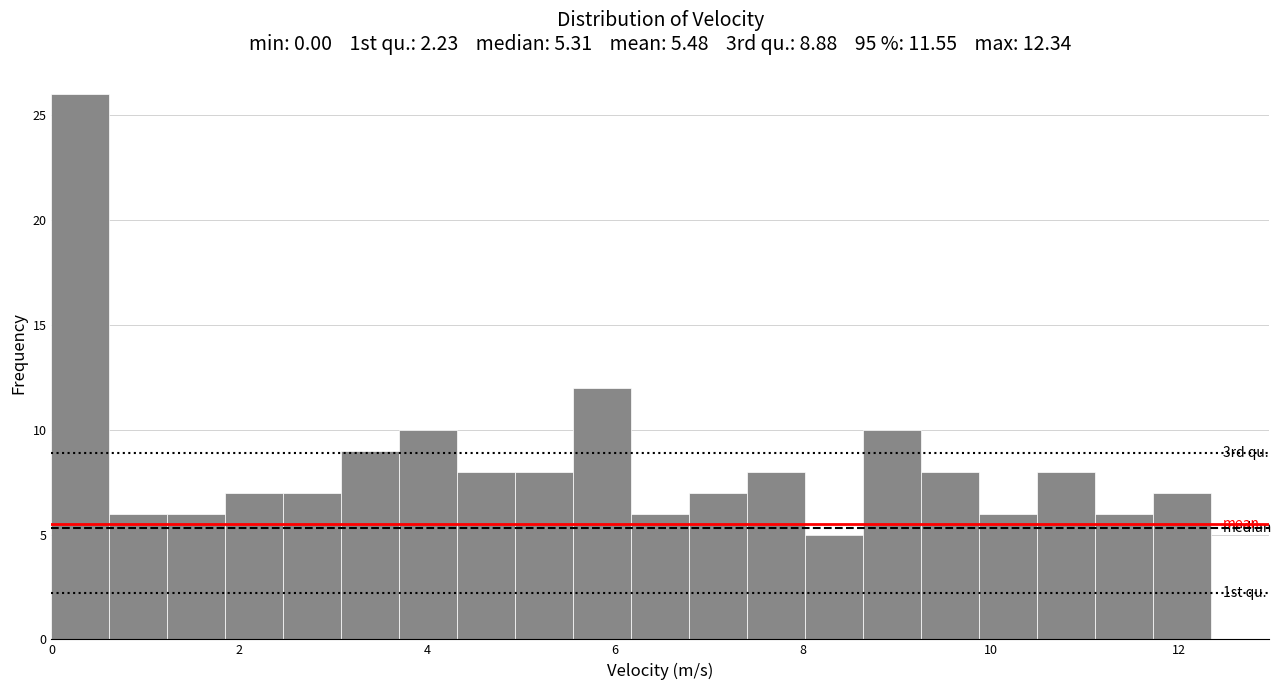

Around what value on the x-axis is the tallest bar? Give the approximate position of its centre, as read against the axis.

0.4